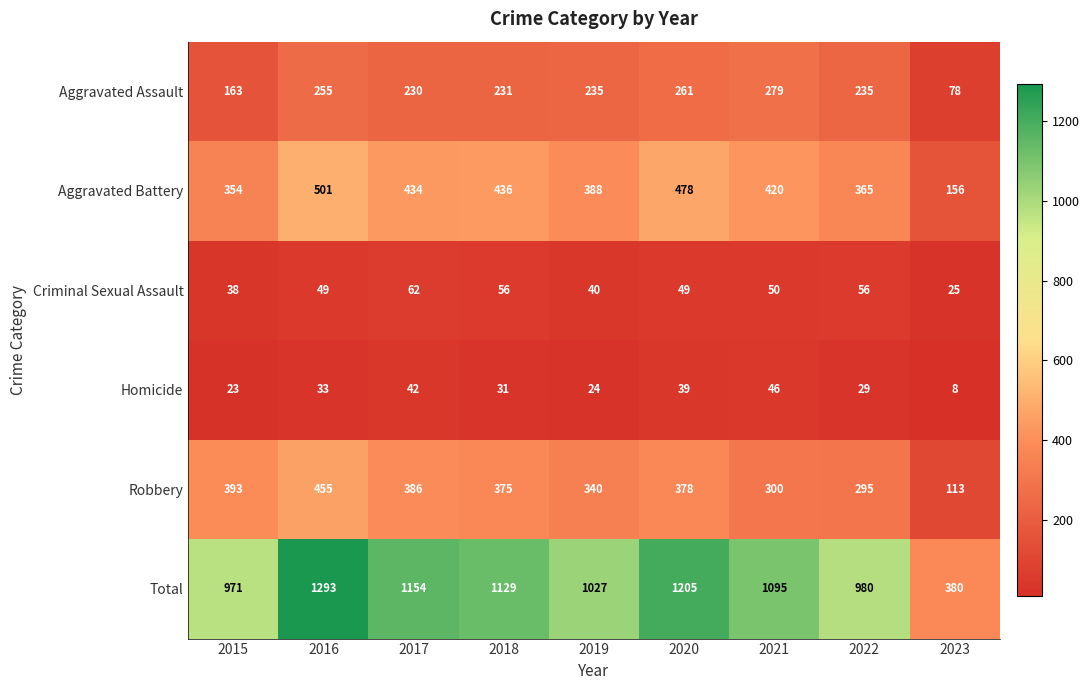

At how many categories does at least one series exceed 340?

9